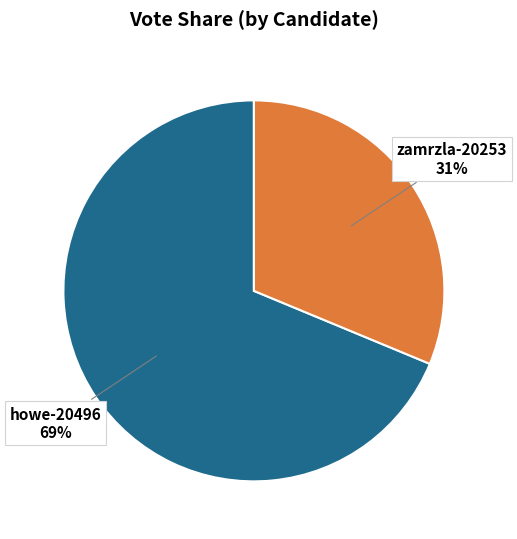

Approximately how many times larger is the value at howe-20496 compared to zamrzla-20253?

2.2